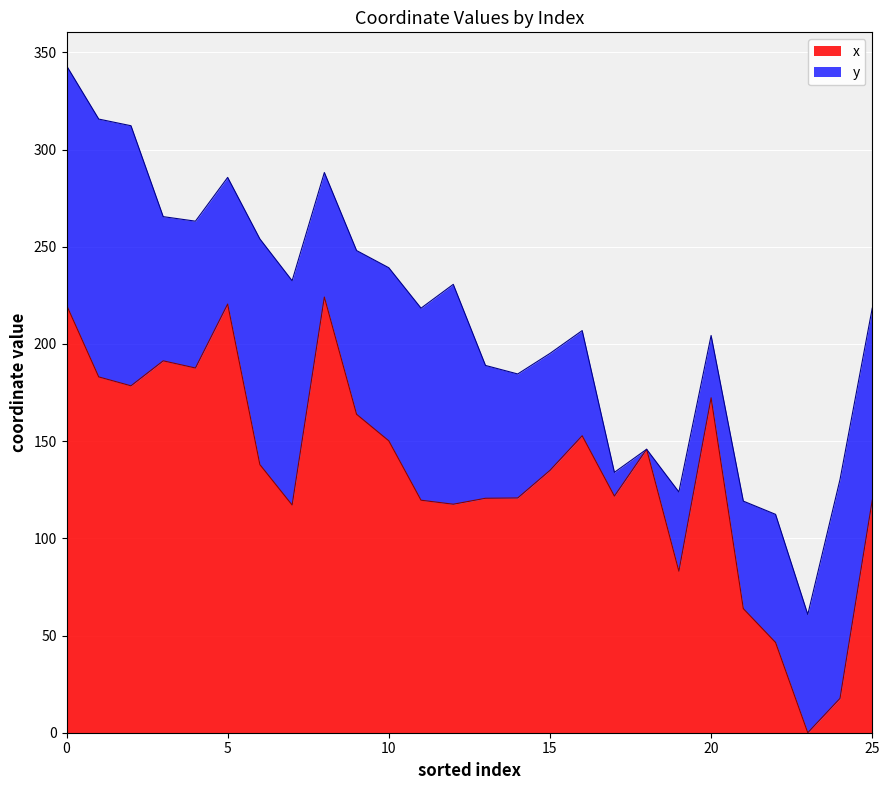

Rank the categories by value from lowest to highest.

23, 24, 22, 21, 19, 7, 12, 11, 25, 13, 14, 17, 15, 6, 18, 10, 16, 9, 20, 2, 1, 4, 3, 0, 5, 8